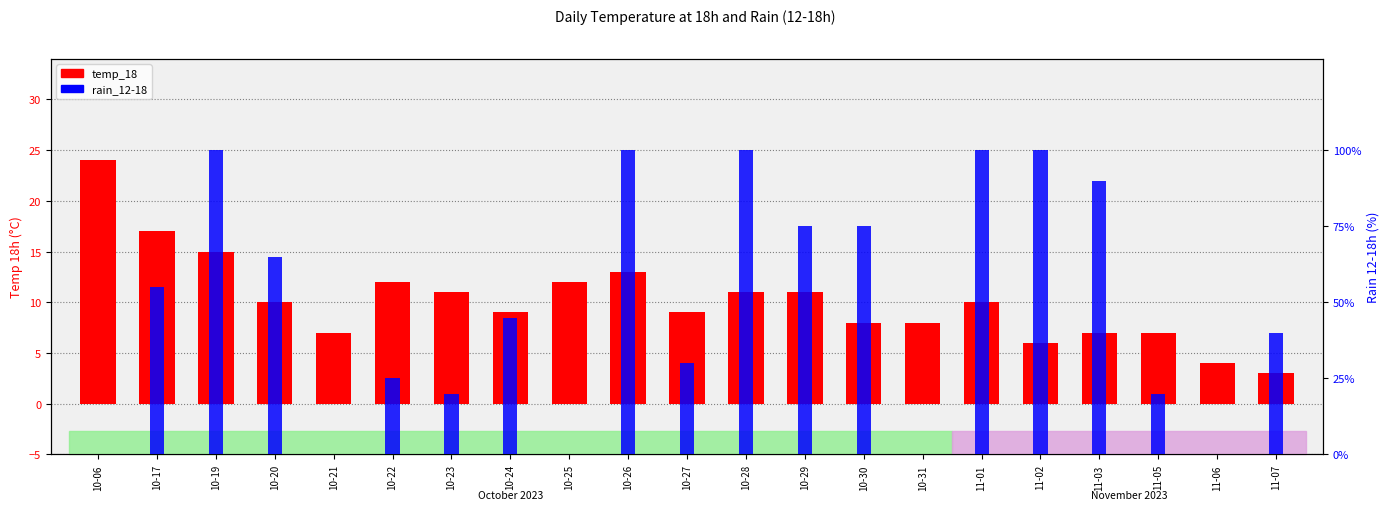

What is the label of the 2nd bar from the left?

10-17